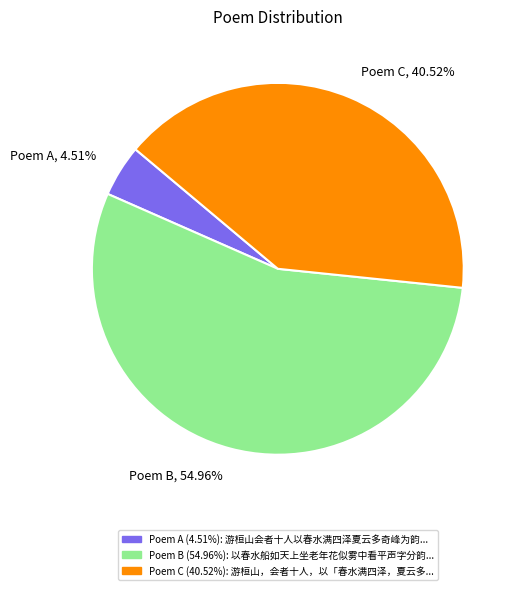

Which has a higher value, Poem B or Poem C?

Poem B